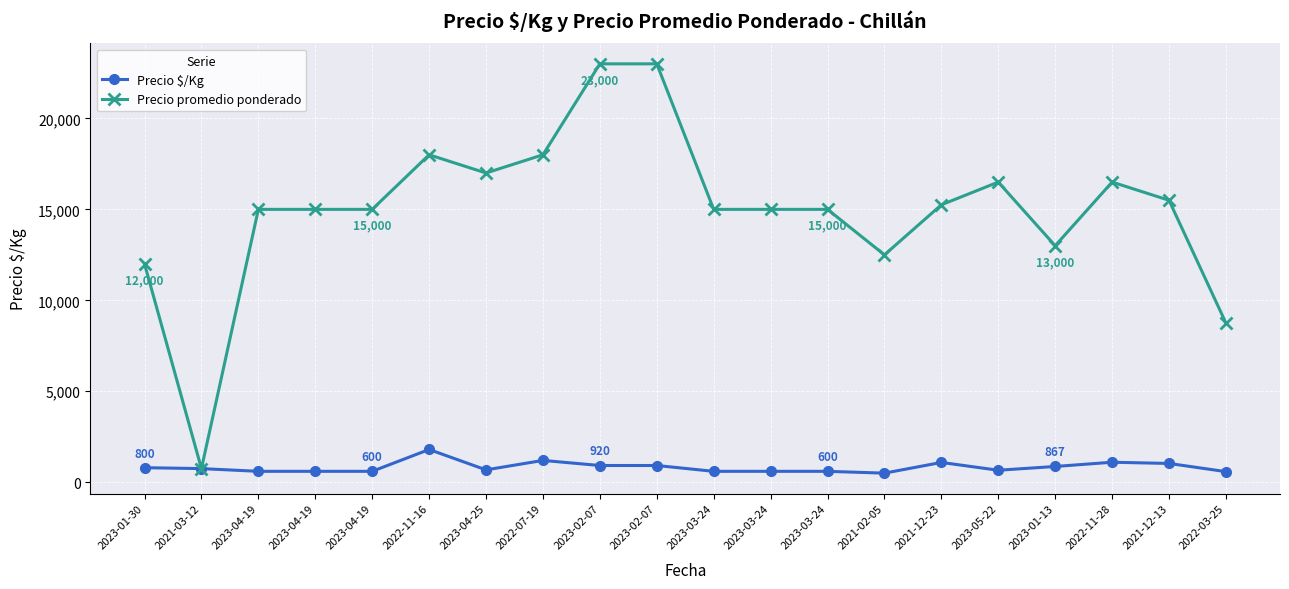

True or false: Precio promedio ponderado and Precio $/Kg intersect in this chart.

False